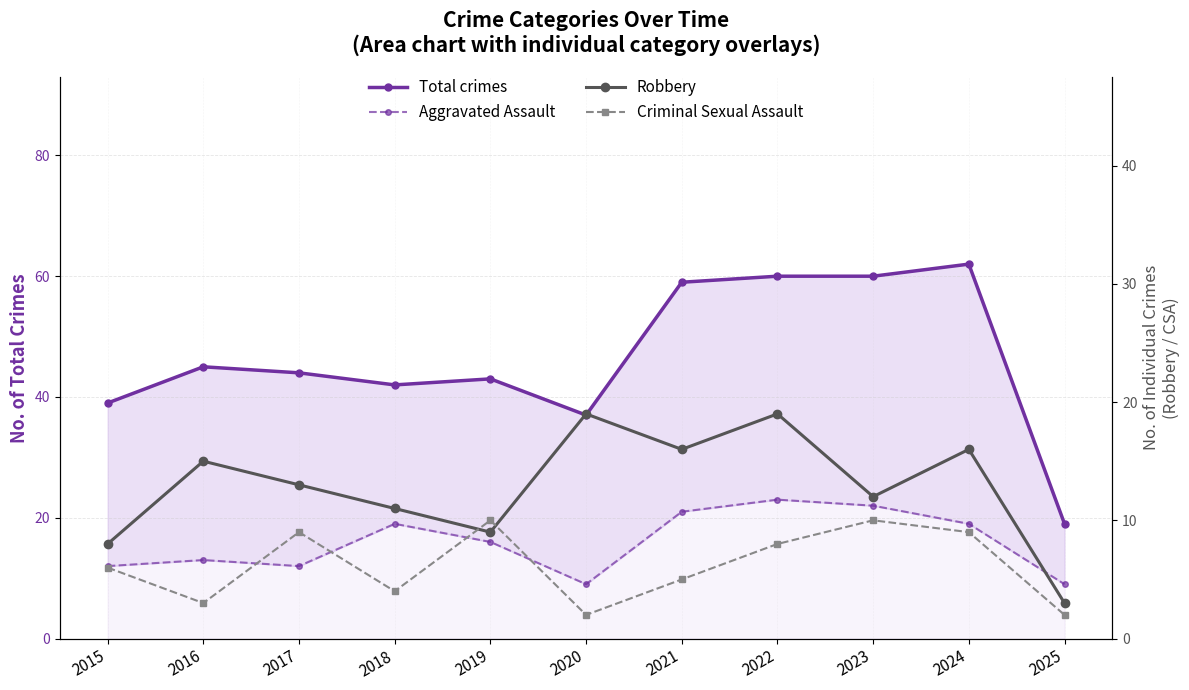

How many distinct data groups are displayed?

4